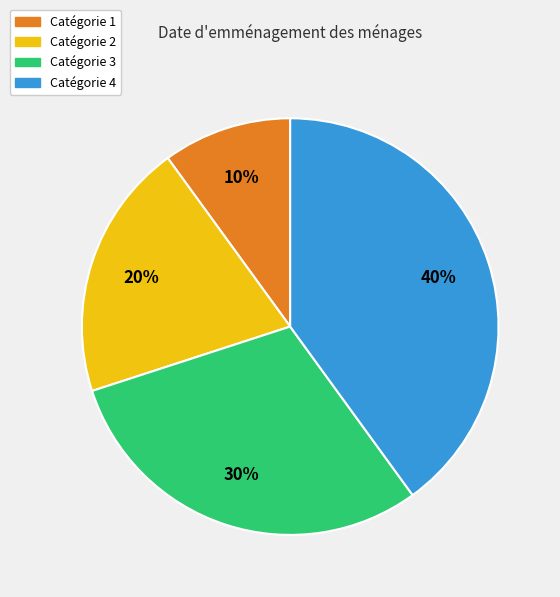

Is there any slice that represents more than half of the pie?

No